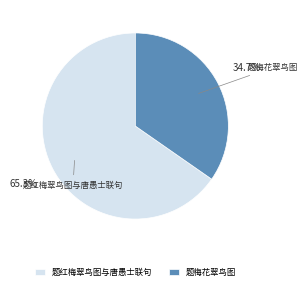

How many slices are in this pie chart?

2